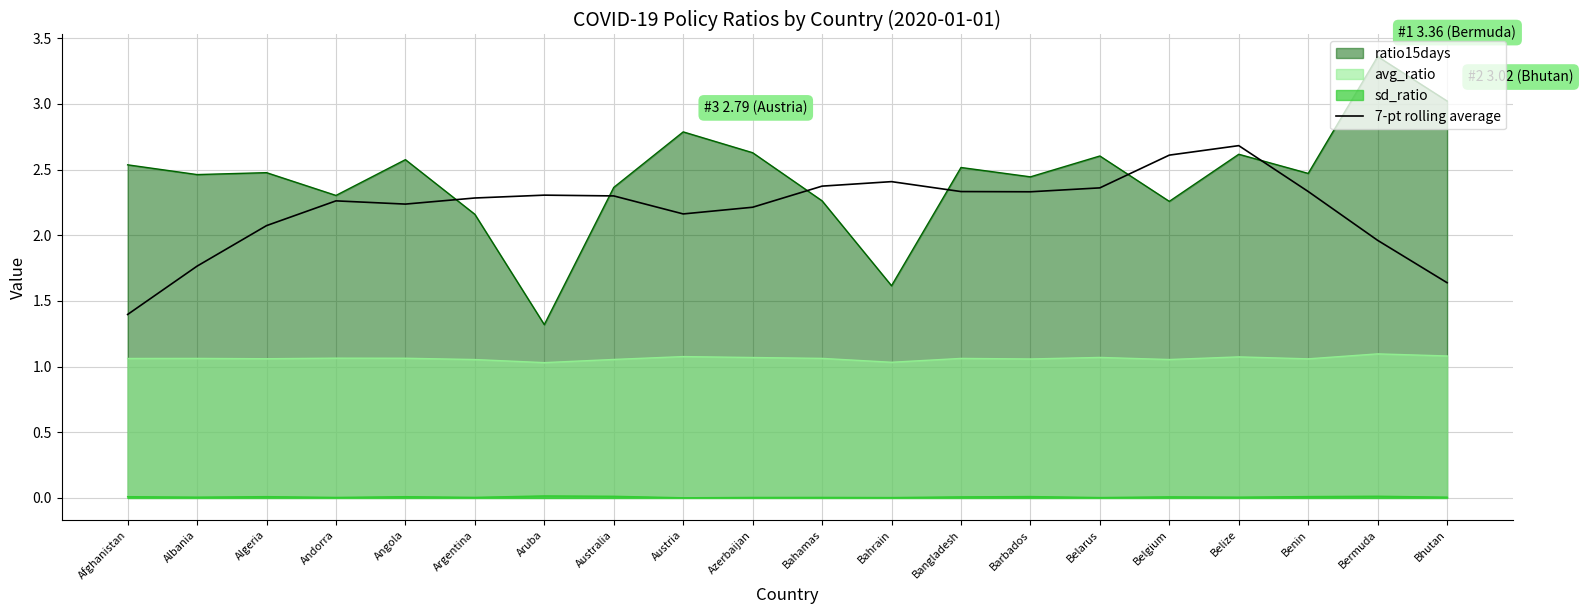

What is the lowest value of the ratio15days series?

1.3